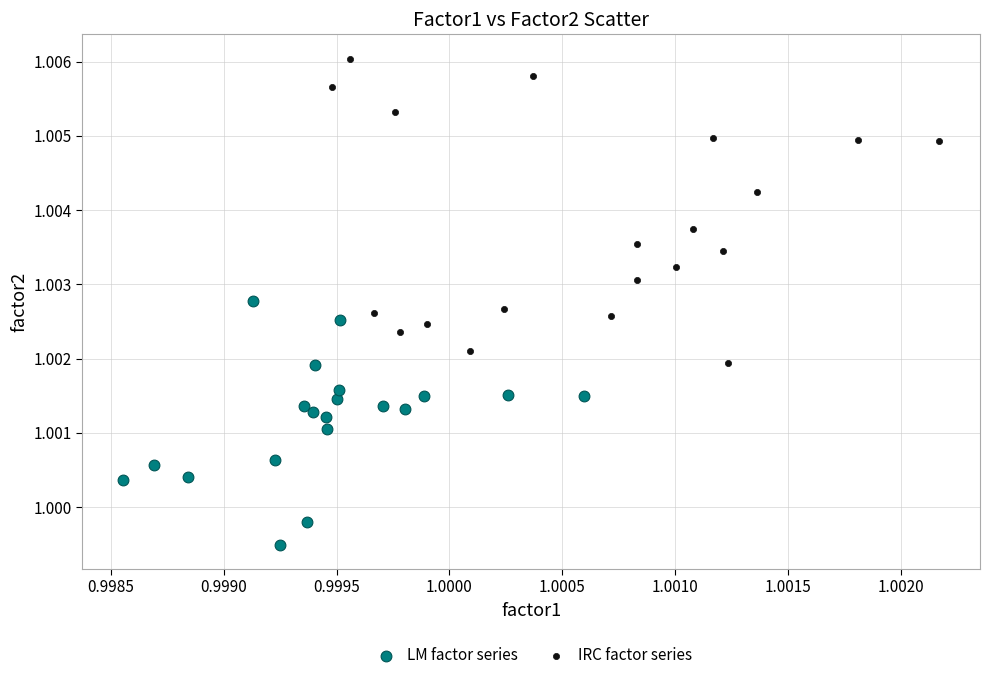

What are all the series names shown in the legend?

LM factor series, IRC factor series